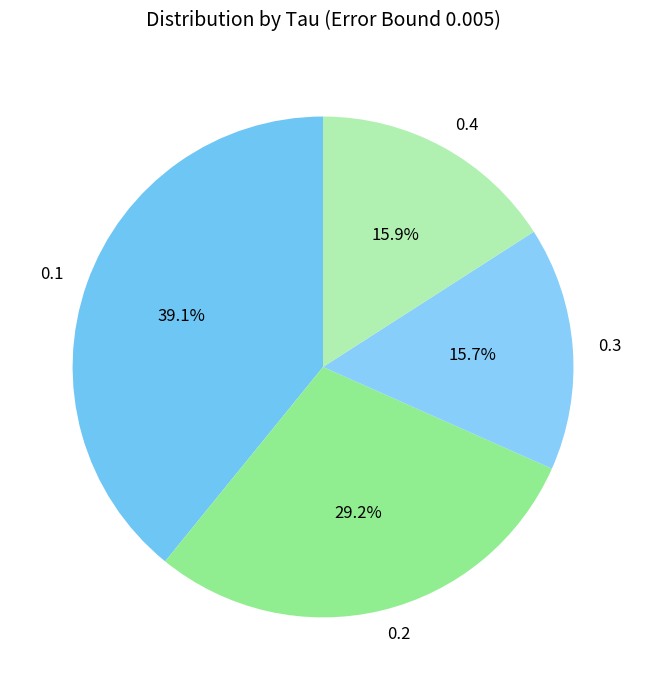

Is it true that 0.2 is 29% of the pie?

True